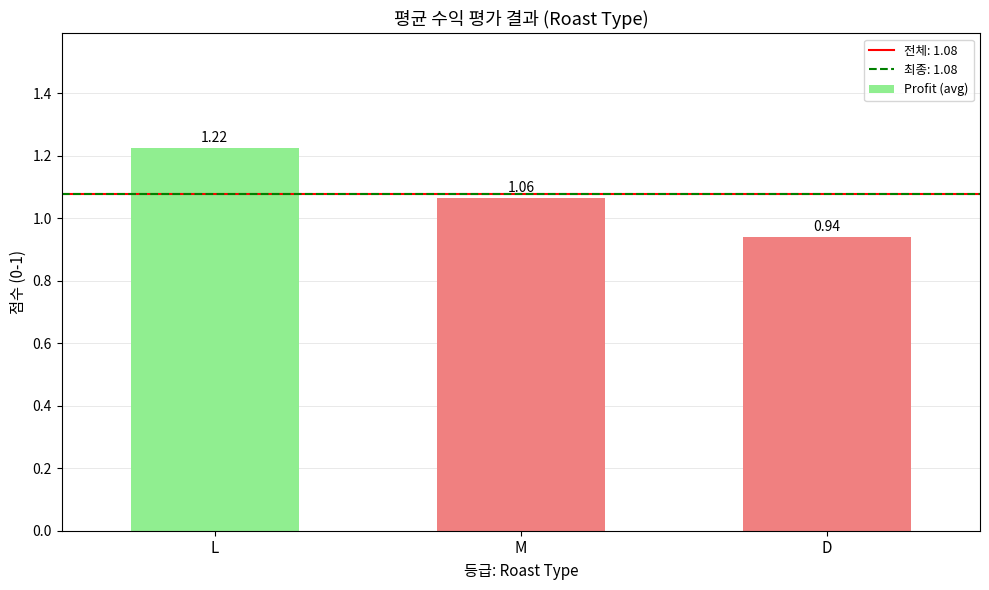

How many categories are shown in the chart?

3